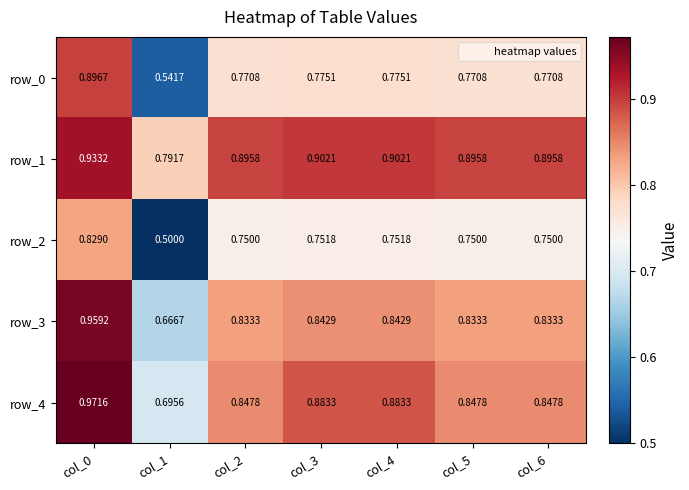

Which series changed the most between col_1 and col_5?

row_2